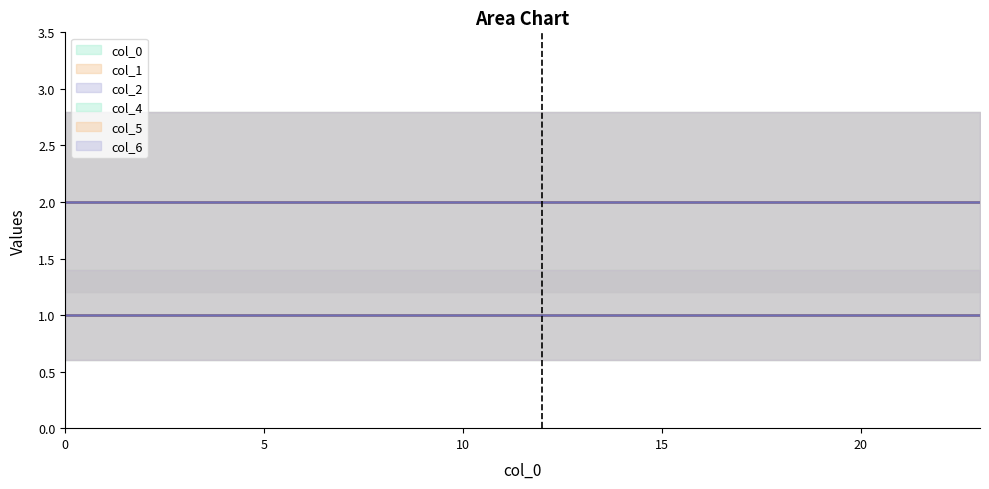

What is the average value of the col_6 series?

1